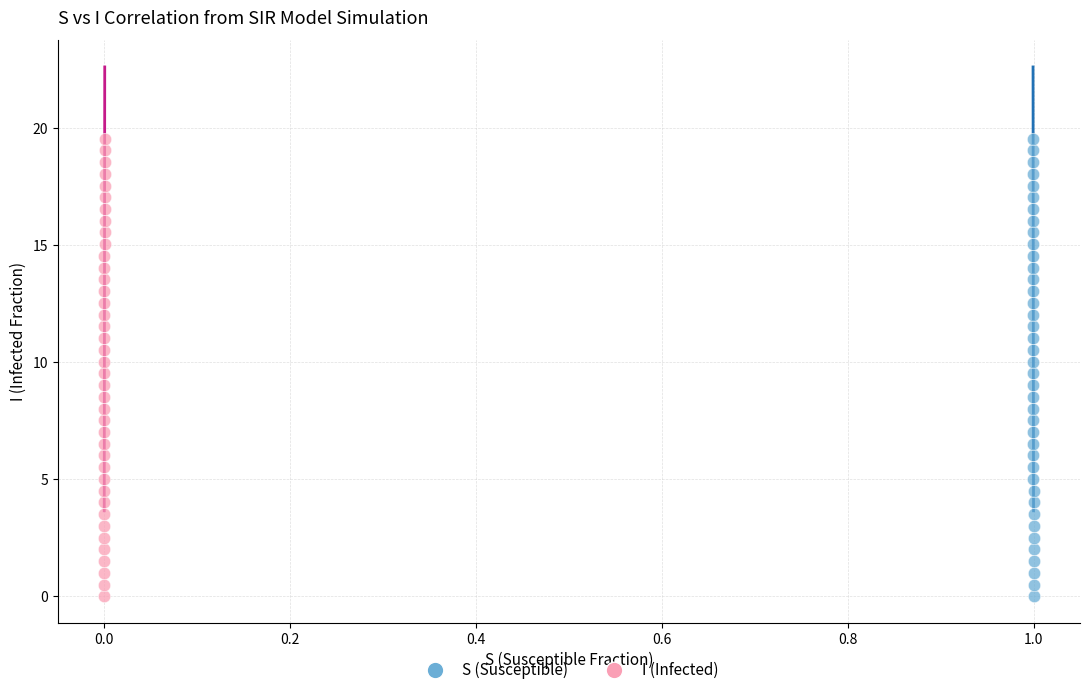

What are all the series names shown in the legend?

S (Susceptible), I (Infected)